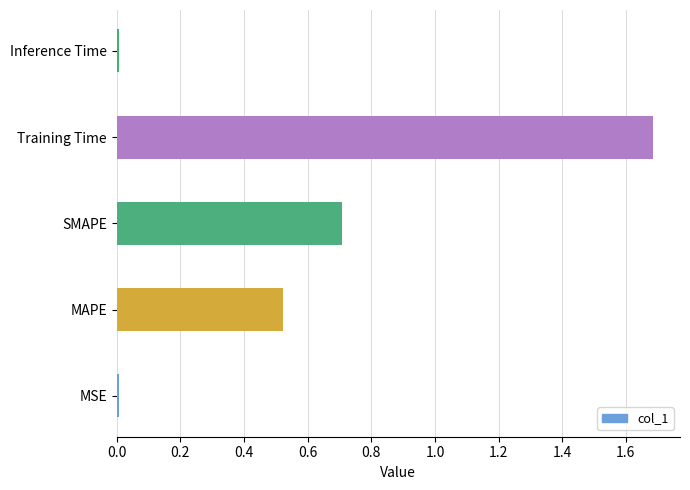

What is the difference between the second highest and second lowest values?

0.7